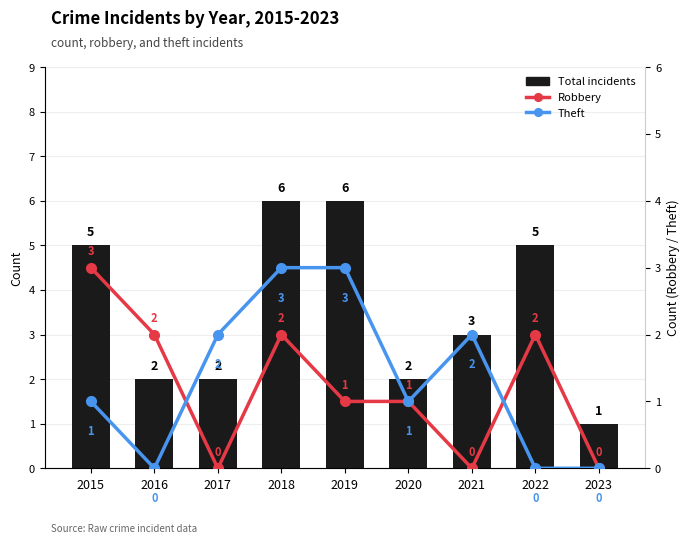

Reading left to right, what are all the values shown in this chart?

Total incidents: 2015=5	2016=2	2017=2	2018=6	2019=6	2020=2	2021=3	2022=5	2023=1
Robbery: 2015=3	2016=2	2017=0	2018=2	2019=1	2020=1	2021=0	2022=2	2023=0
Theft: 2015=1	2016=0	2017=2	2018=3	2019=3	2020=1	2021=2	2022=0	2023=0